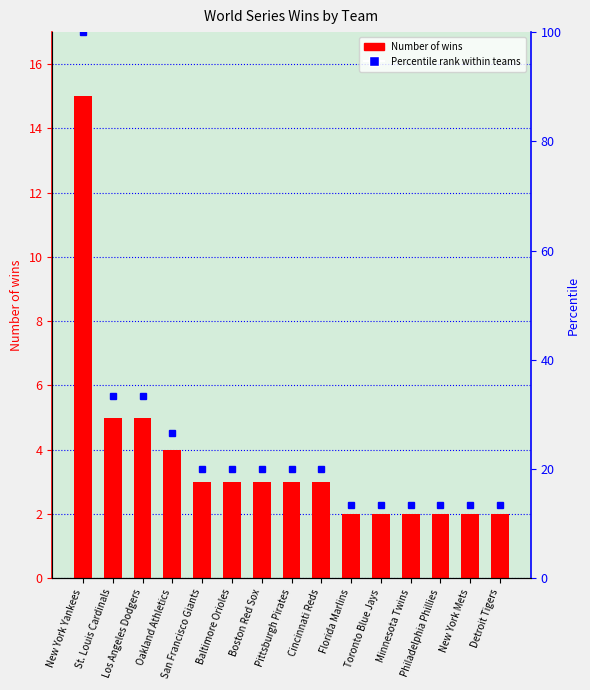

Where does the data first go above 3?

New York Yankees